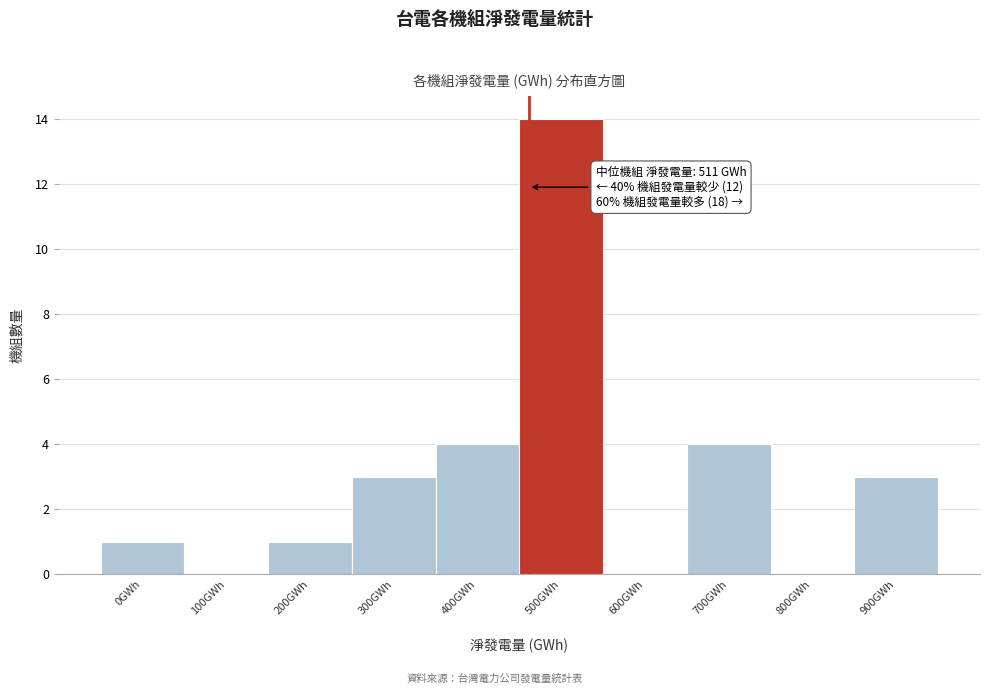

Reading left to right, what are all the values shown in this chart?

0GWh=1	100GWh=0	200GWh=1	300GWh=3	400GWh=4	500GWh=14	600GWh=0	700GWh=4	800GWh=0	900GWh=3